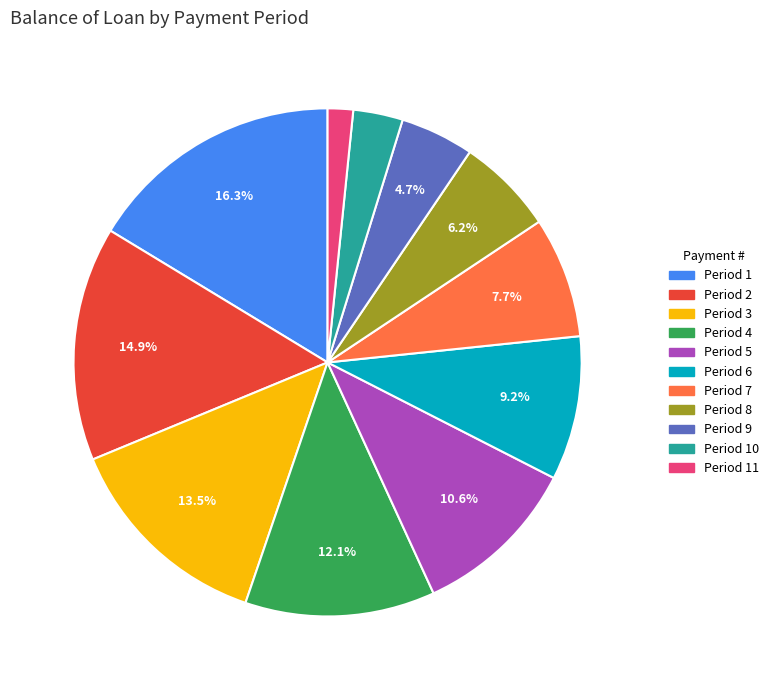

Is there a majority slice in this chart?

No